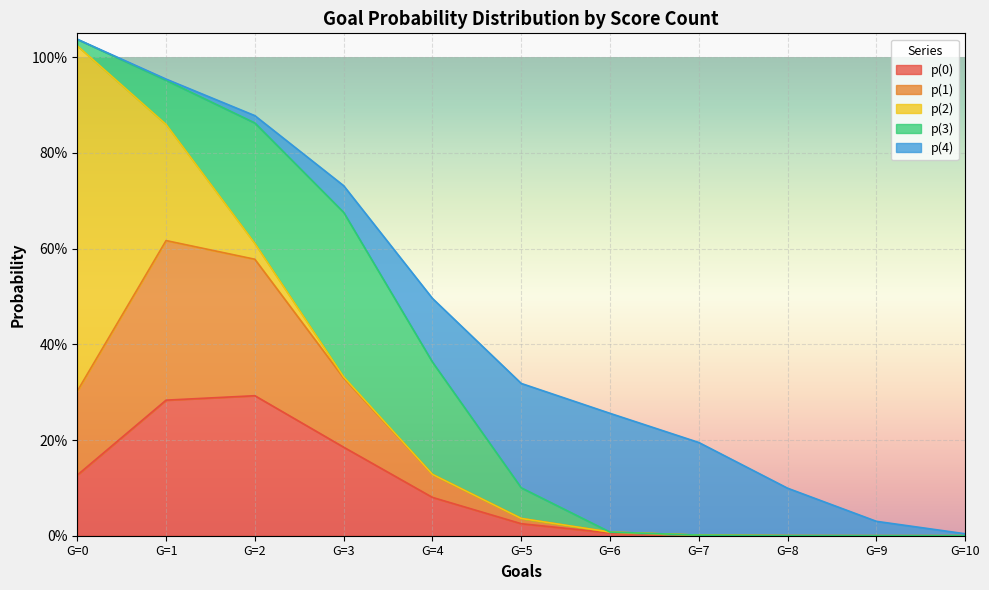

At G=0, list the series in order from smallest to largest.

p(4), p(3), p(0), p(1), p(2)